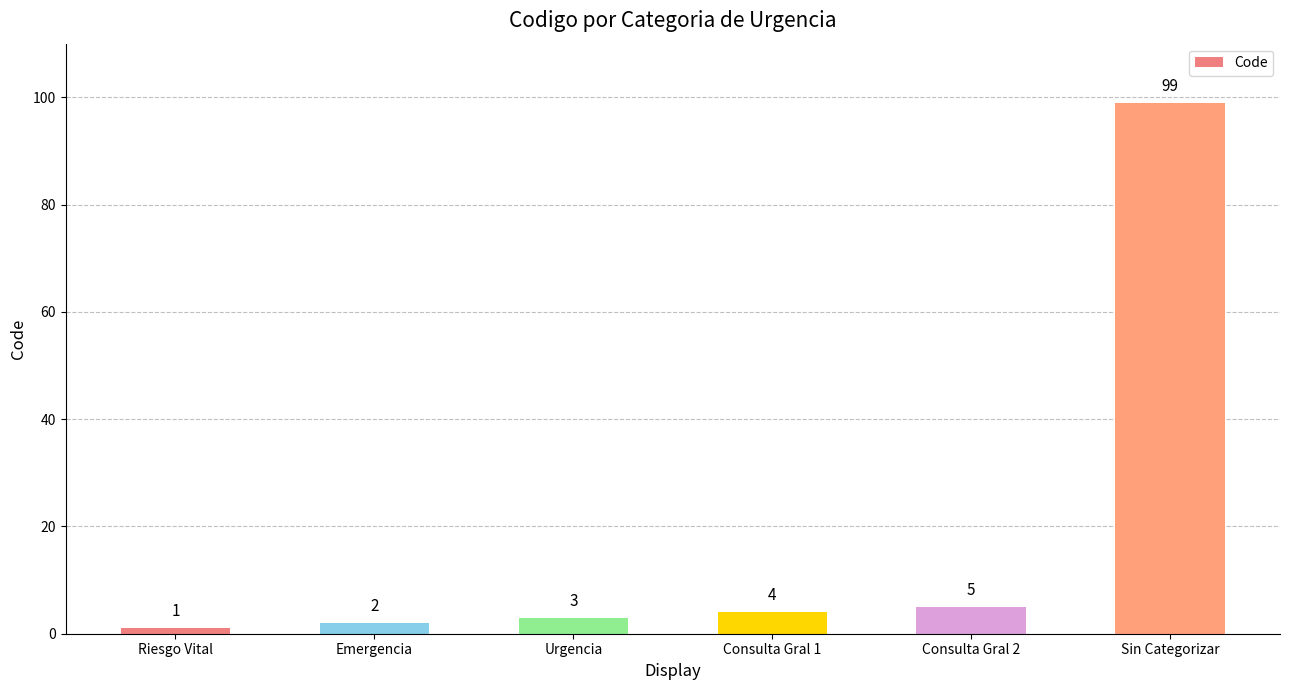

The chart shows a value of 5 at Consulta Gral 2. True or false?

True